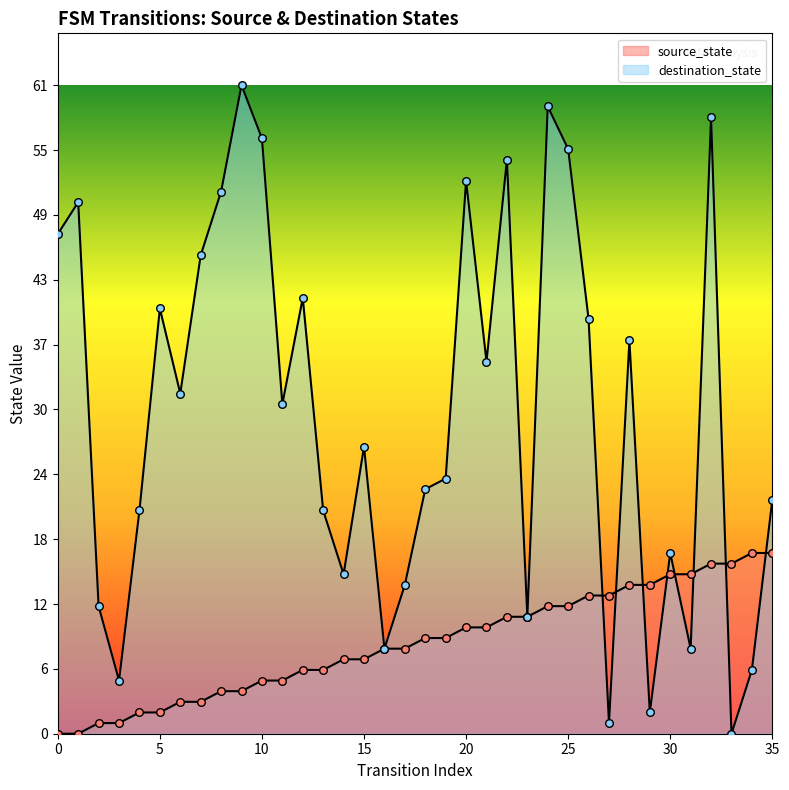

What are all the series names shown in the legend?

source_state, destination_state